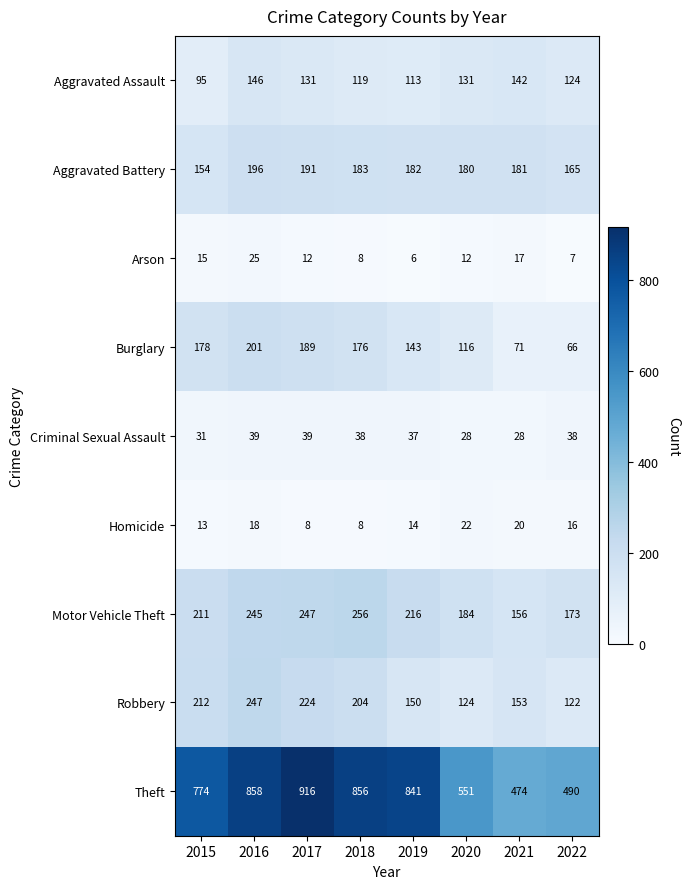

What is the greatest value displayed?

916